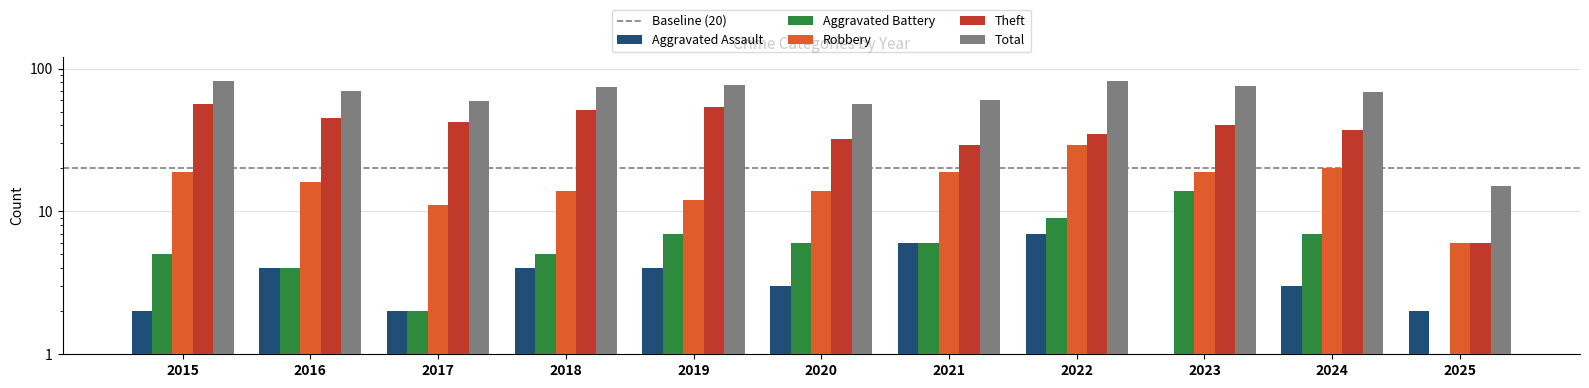

What is the difference between the maximum and second lowest values in the Aggravated Battery series?

12